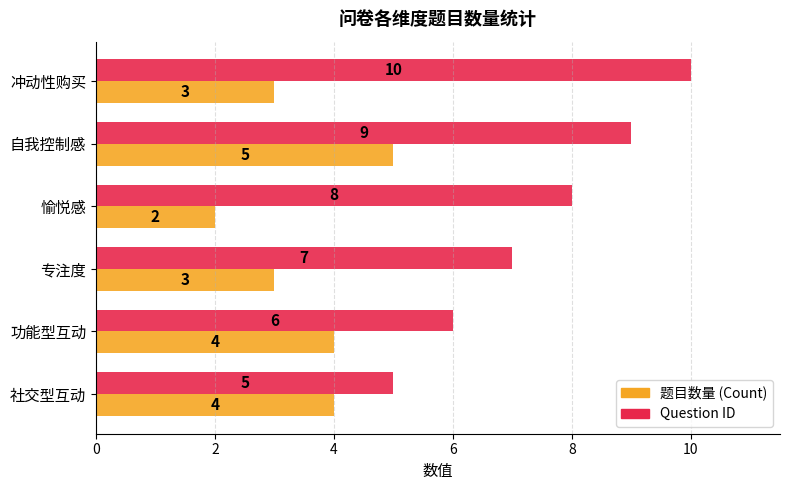

What is the greatest value displayed?

10